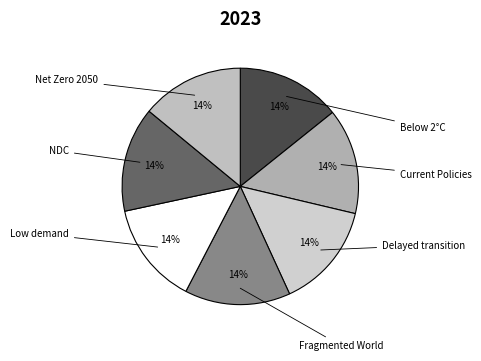

True or false: Low demand accounts for 14% of the total.

True